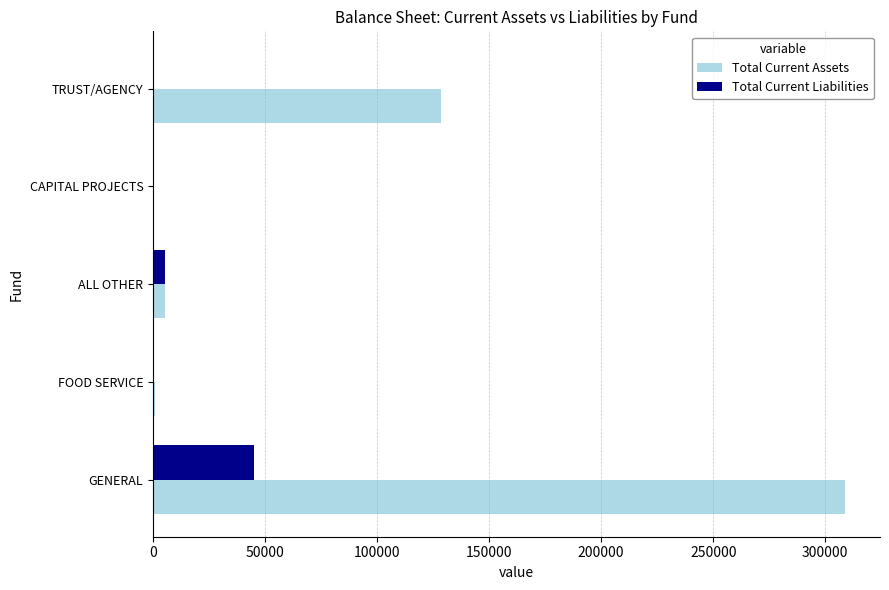

The Total Current Assets series shows 114052 at CAPITAL PROJECTS. True or false?

False